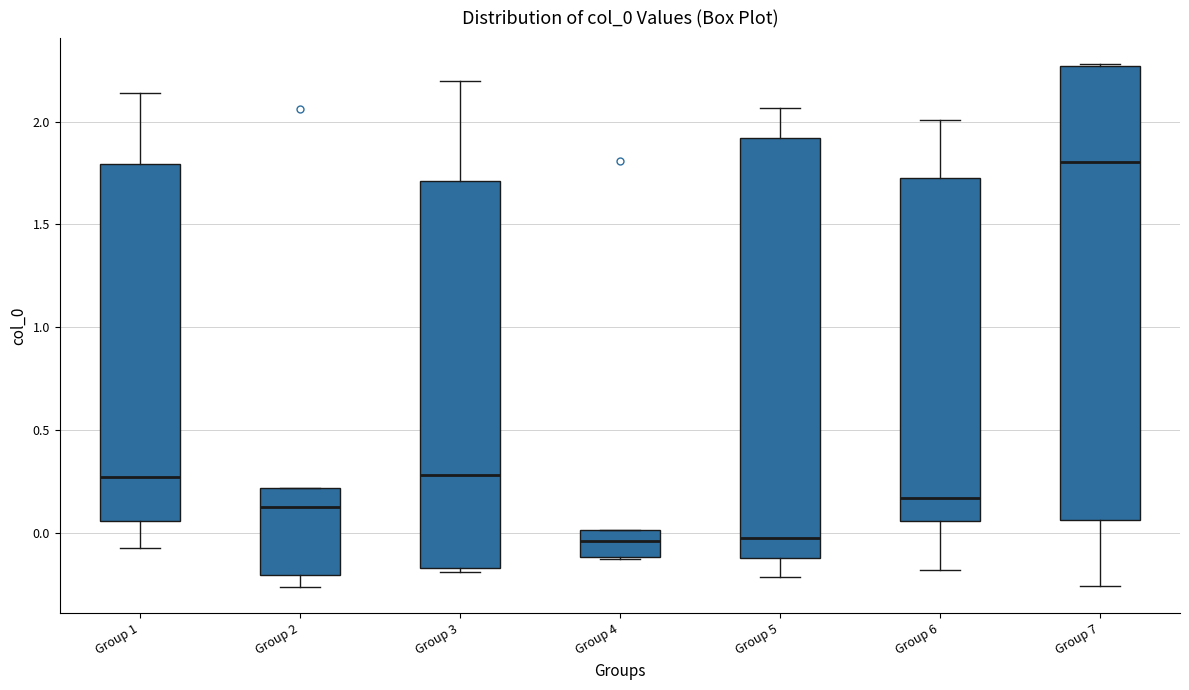

Which box's median line is the highest?

Group 7